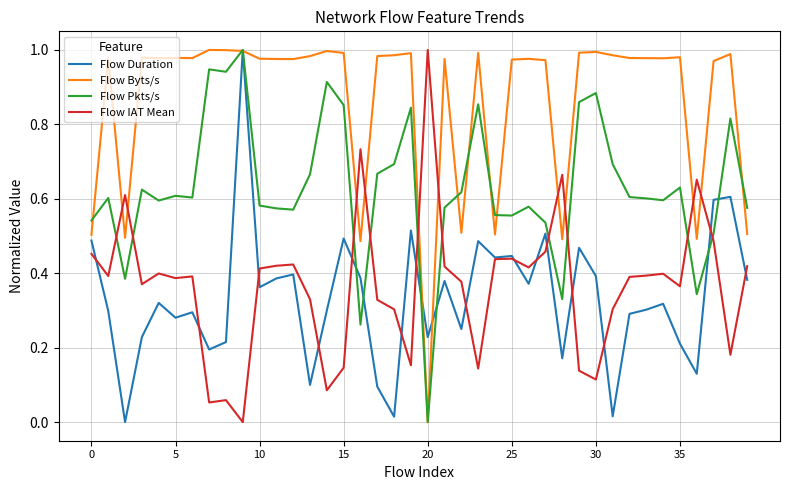

Which series has the largest total across all categories?

Flow Byts/s